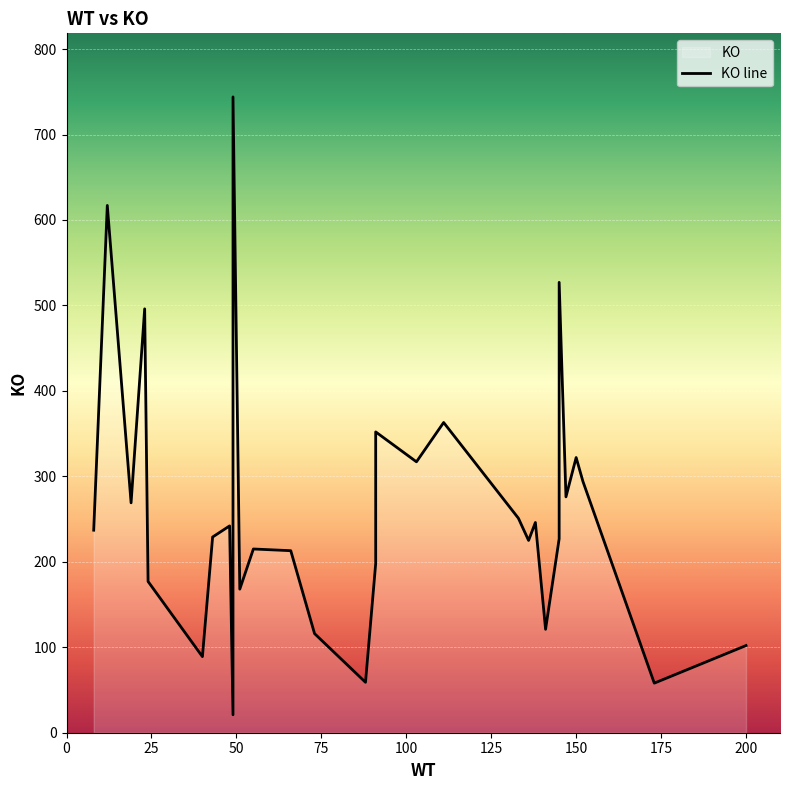

At how many categories does at least one series exceed 173?

24